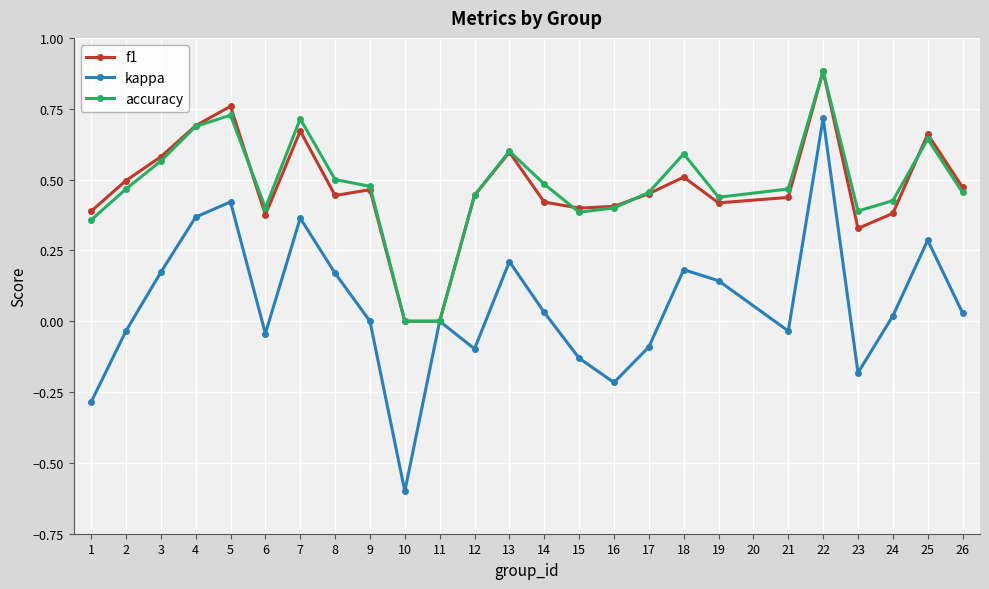

How many distinct data groups are displayed?

3